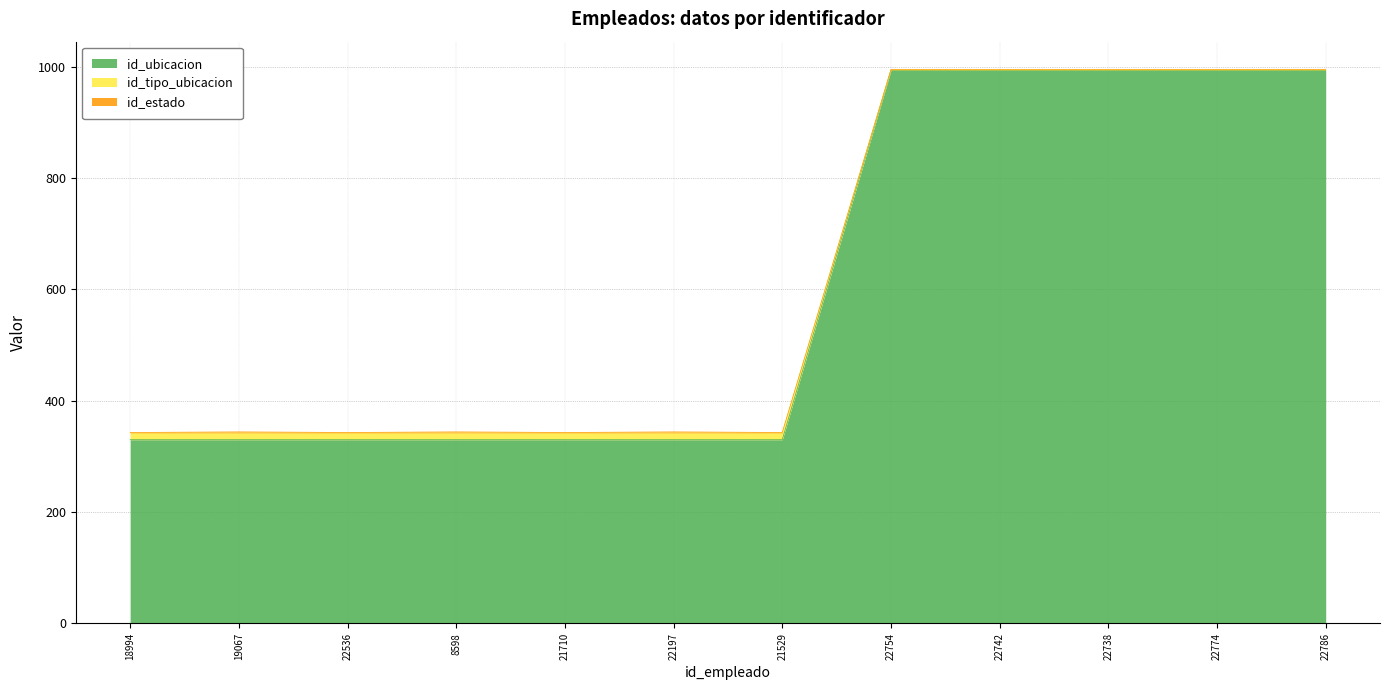

What is the minimum value shown in the chart?

330